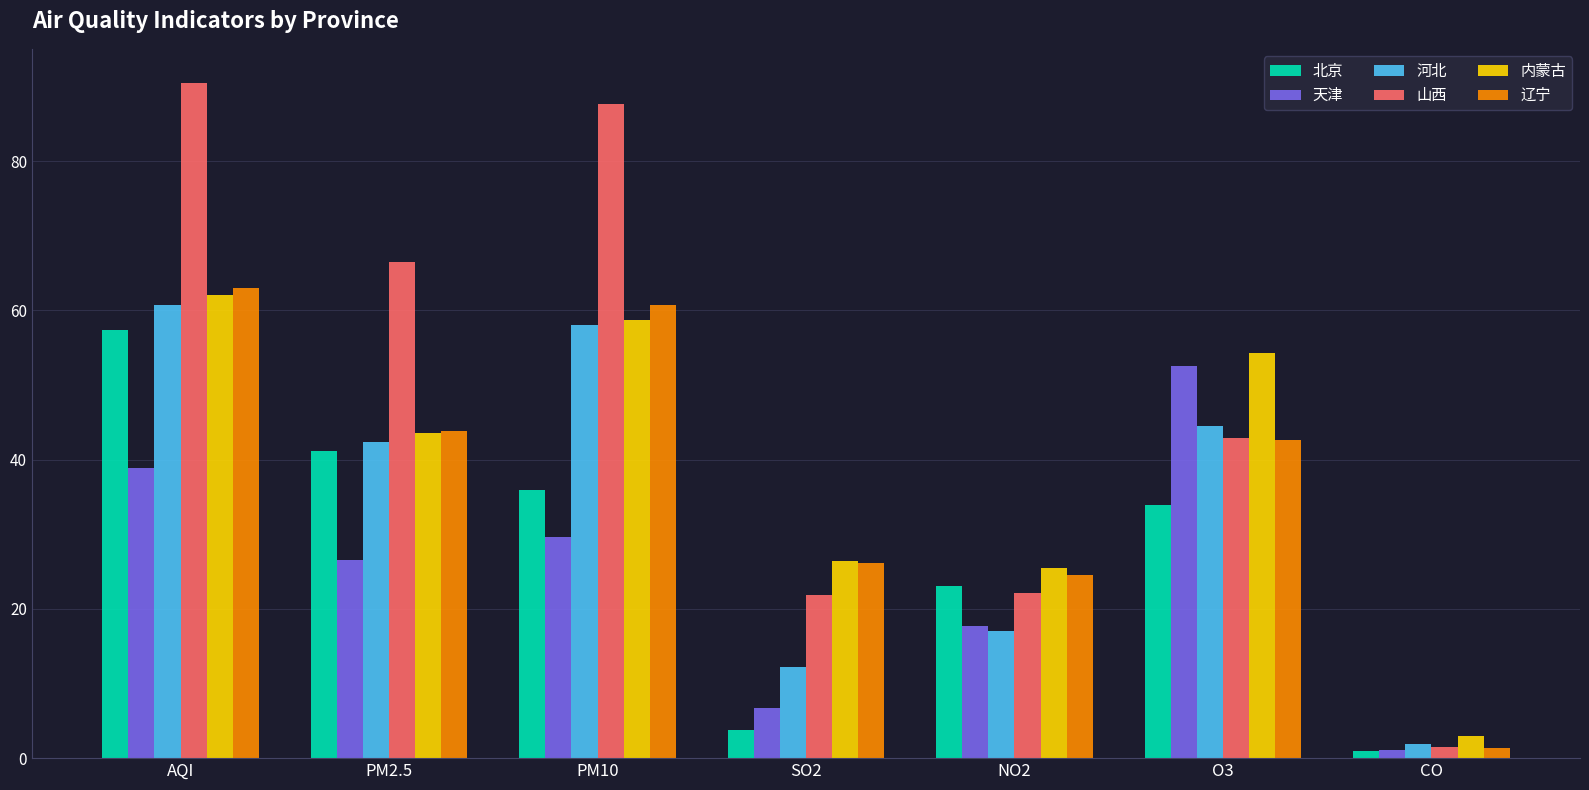

The 河北 series shows 11.9 at PM10. True or false?

False